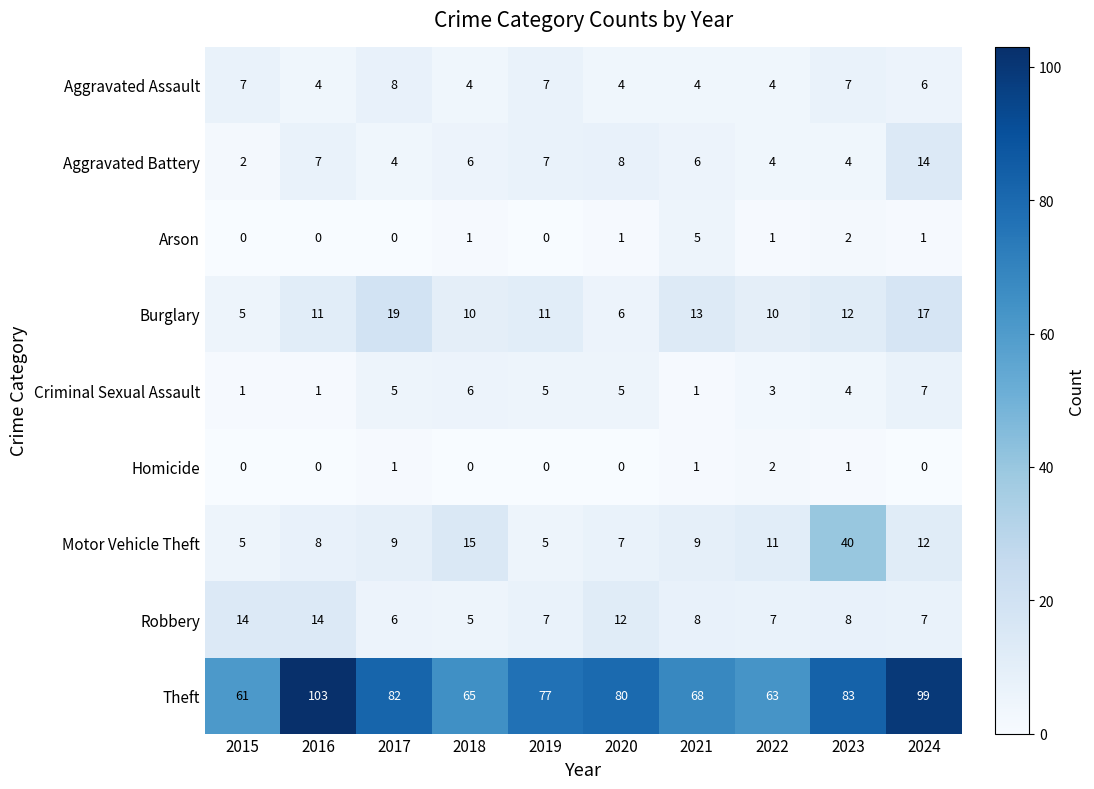

What is the sum of all Burglary values?

114